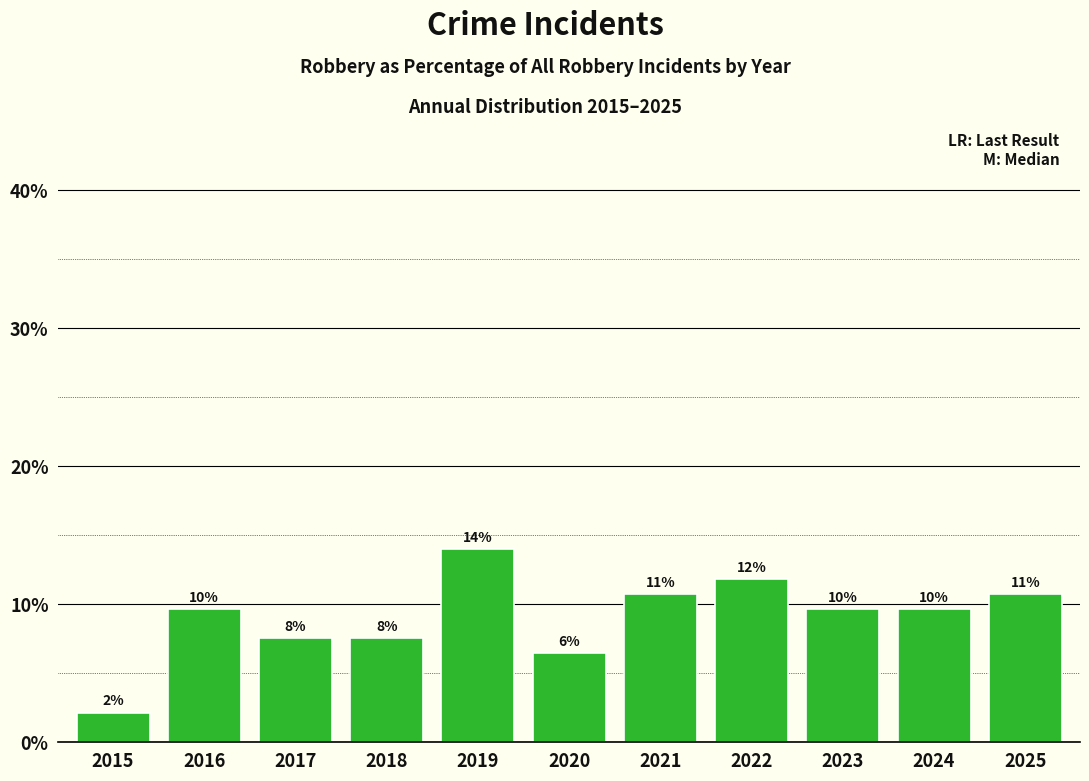

What is the difference between the maximum and minimum values?

11.8